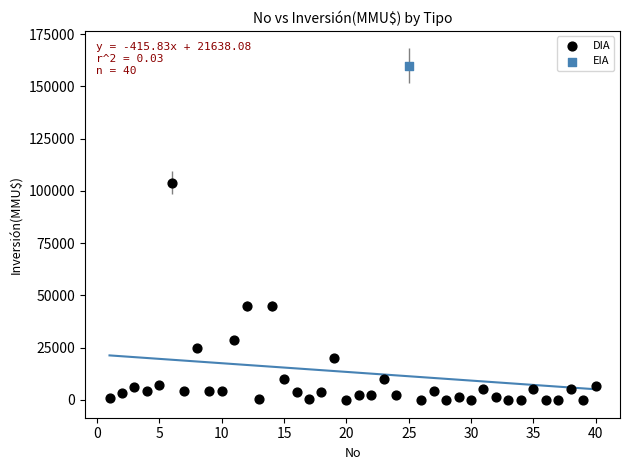

What are all the series names shown in the legend?

DIA, EIA